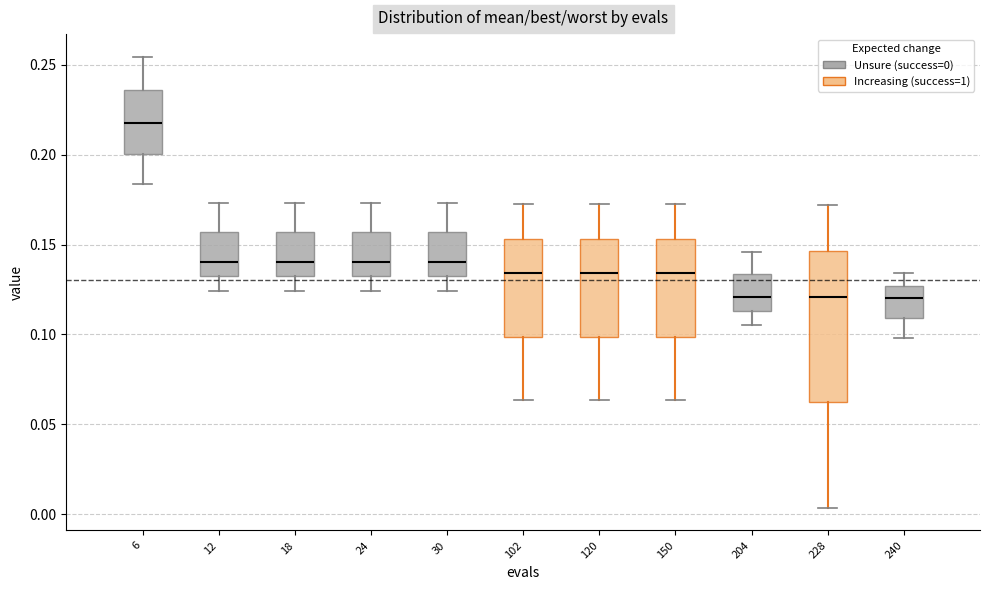

Reading left to right, read every box against the y-axis: the position of its median line, the range the box covers, and the ends of its whiskers. The values are not printed on the chart, so give them approximately, as read against the axis.

6: median 0.220, box 0.200 to 0.235, whiskers 0.185 to 0.255
12: median 0.140, box 0.130 to 0.155, whiskers 0.125 to 0.175
18: median 0.140, box 0.130 to 0.155, whiskers 0.125 to 0.175
24: median 0.140, box 0.130 to 0.155, whiskers 0.125 to 0.175
30: median 0.140, box 0.130 to 0.155, whiskers 0.125 to 0.175
102: median 0.135, box 0.100 to 0.155, whiskers 0.065 to 0.175
120: median 0.135, box 0.100 to 0.155, whiskers 0.065 to 0.175
150: median 0.135, box 0.100 to 0.155, whiskers 0.065 to 0.175
204: median 0.120, box 0.115 to 0.135, whiskers 0.105 to 0.145
228: median 0.120, box 0.060 to 0.145, whiskers 0.005 to 0.170
240: median 0.120, box 0.110 to 0.125, whiskers 0.100 to 0.135